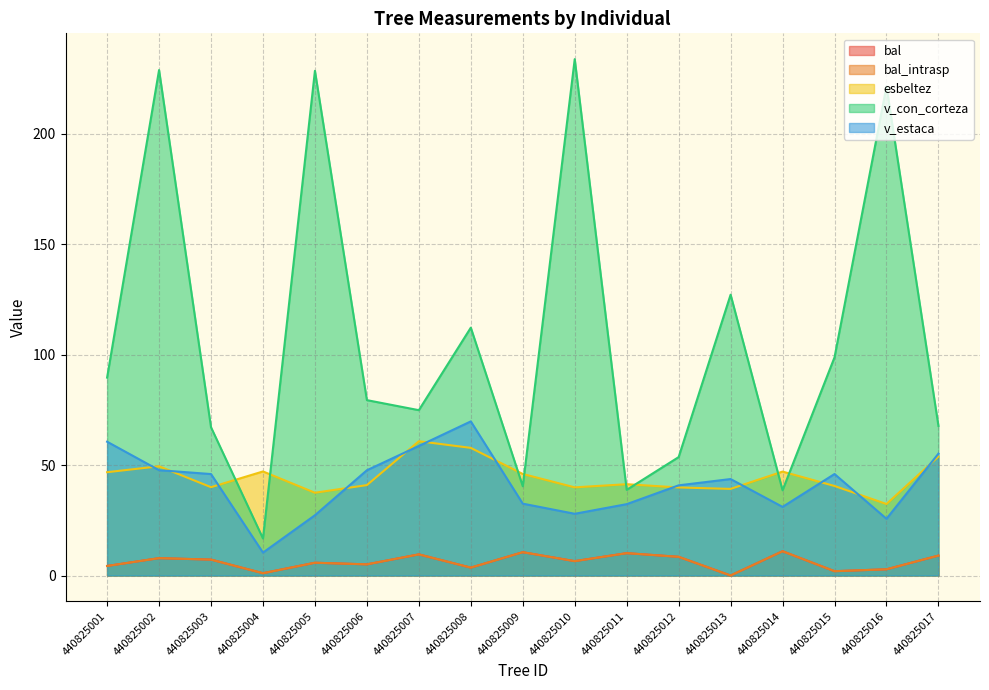

What is the value of the esbeltez point at the 3rd from the left?

40.0